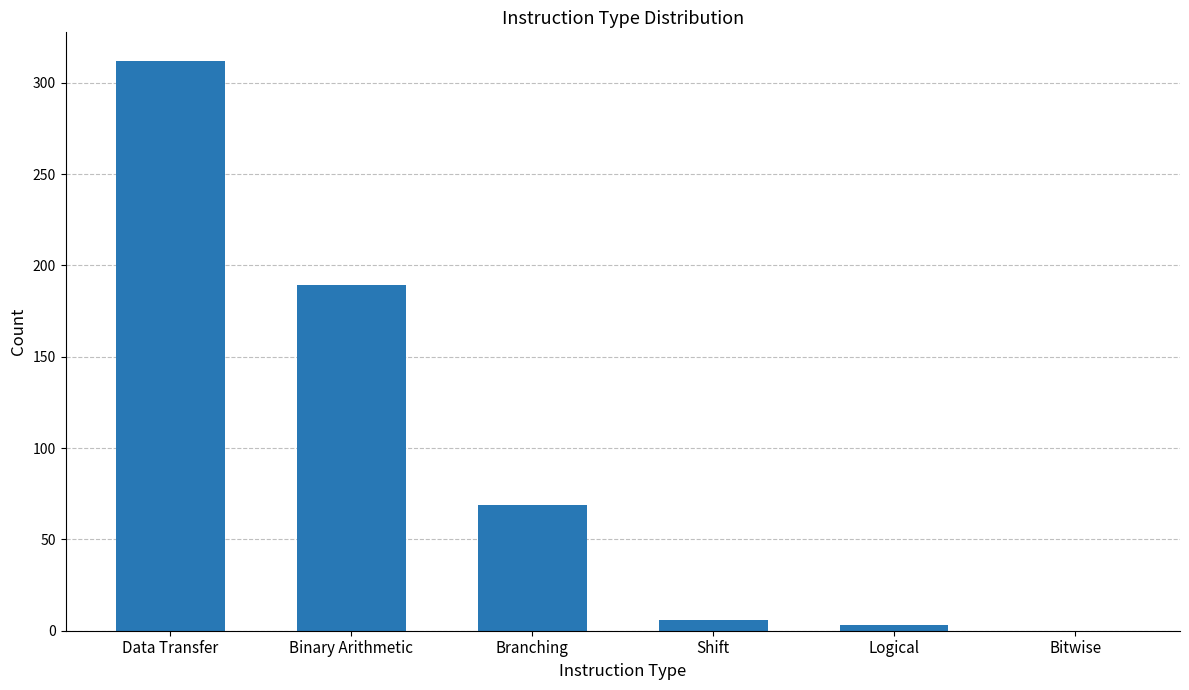

What is the sum of the values at Branching and Data Transfer?

381